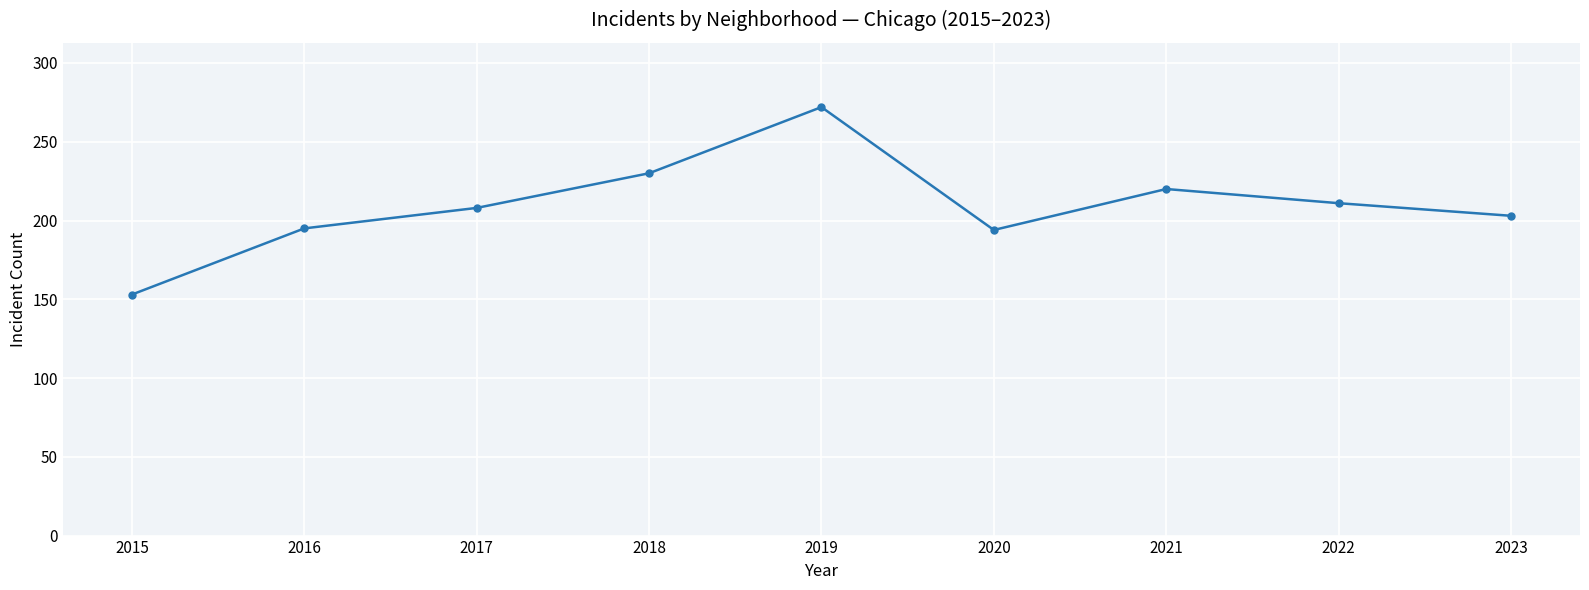

At which category does the data reach its first local peak?

2019